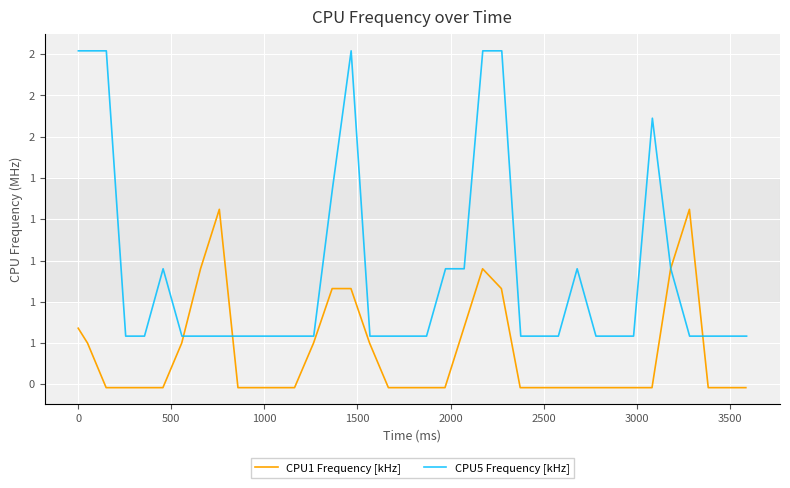

Which series has the largest total across all categories?

CPU5 Frequency [kHz]